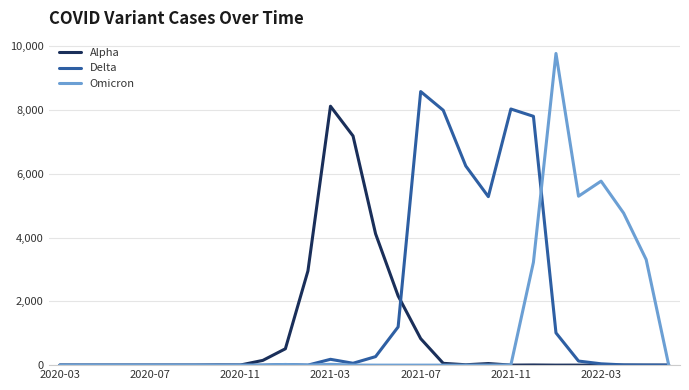

Count the number of categories in the chart.

28